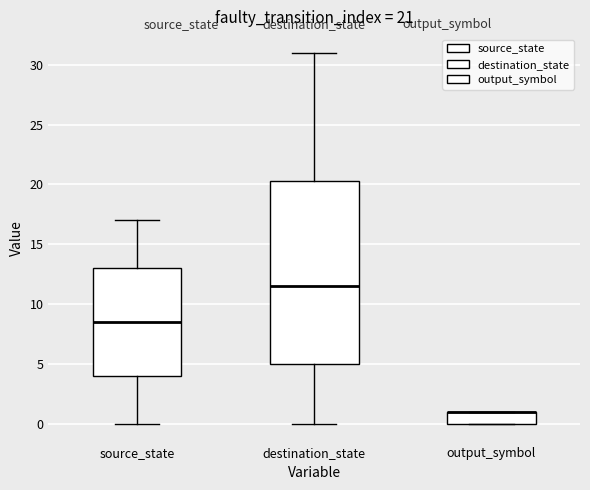

Comparing the boxes themselves (not the whiskers), which one is the tallest?

destination_state